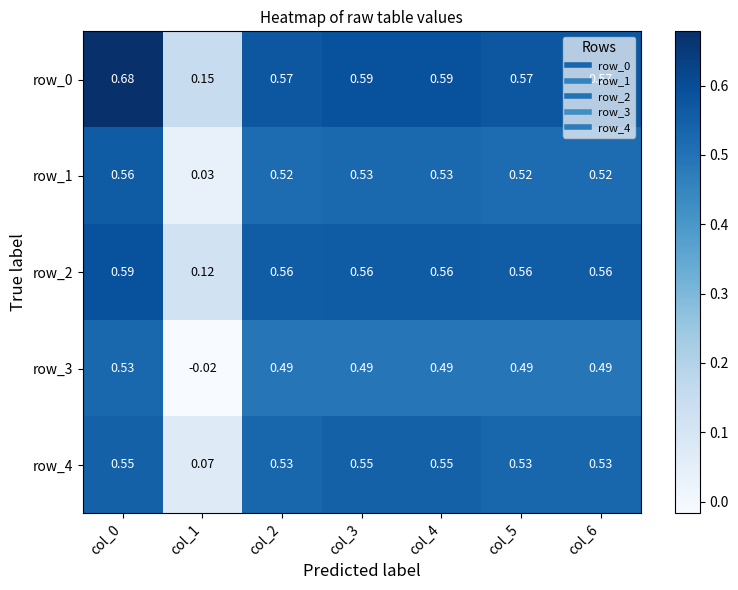

Count the row_0 values in the range 0 to 1.

7